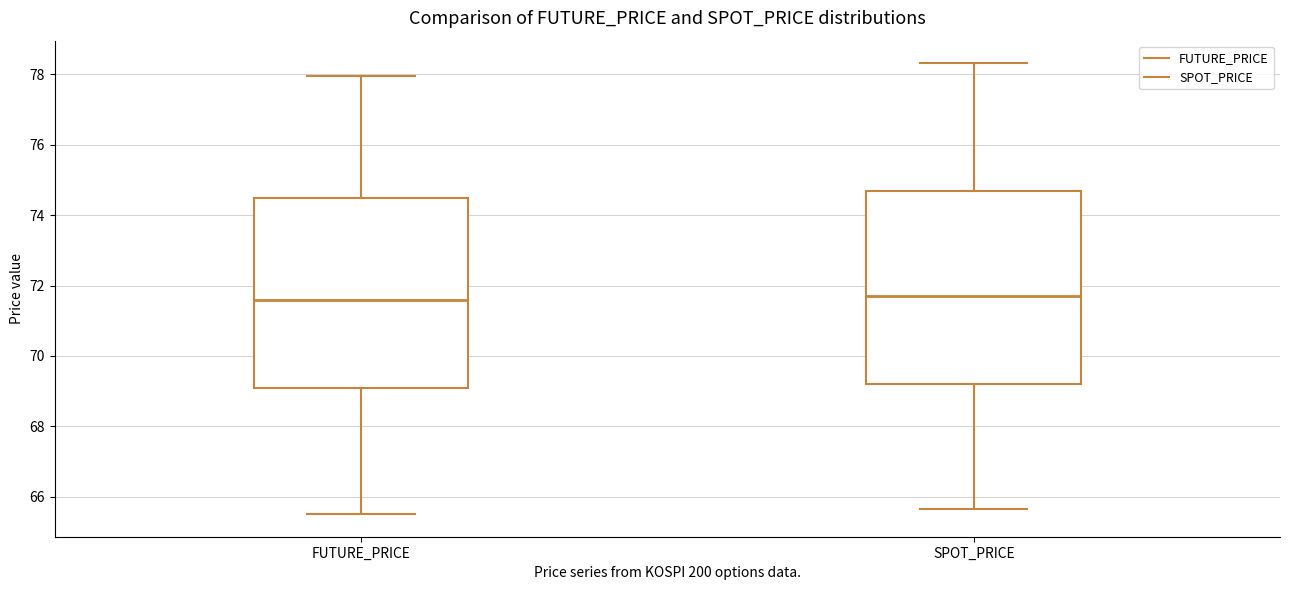

Where is the upper edge of the box for SPOT_PRICE on the y-axis? The values are not printed on the chart, so give them approximately, as read against the axis.

74.6